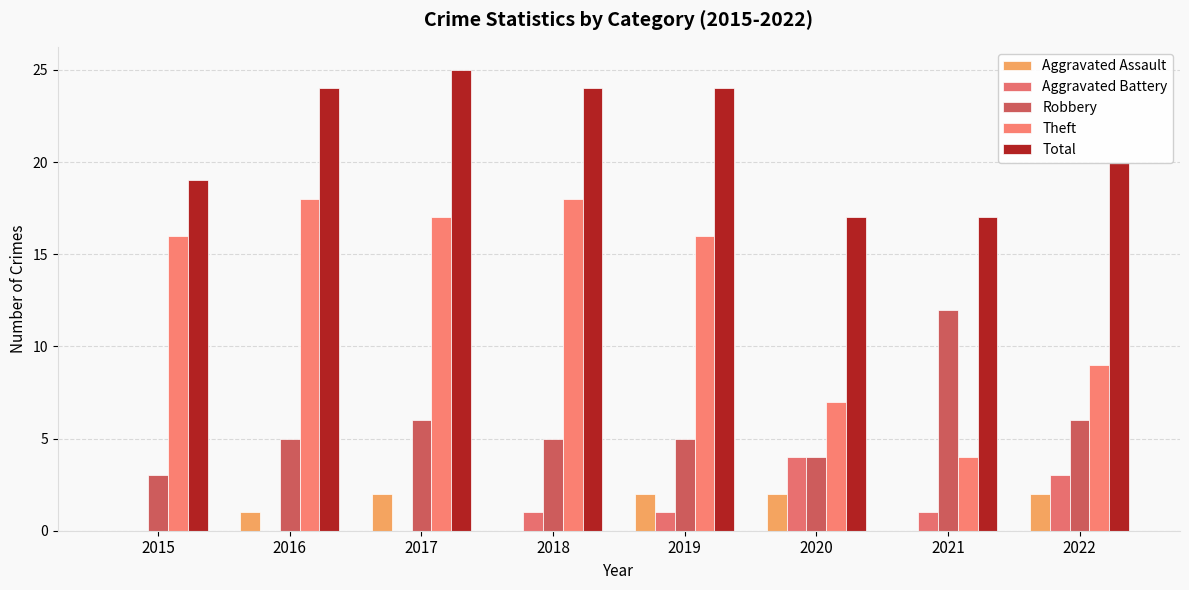

At which category is the sum across all series the highest?

2017